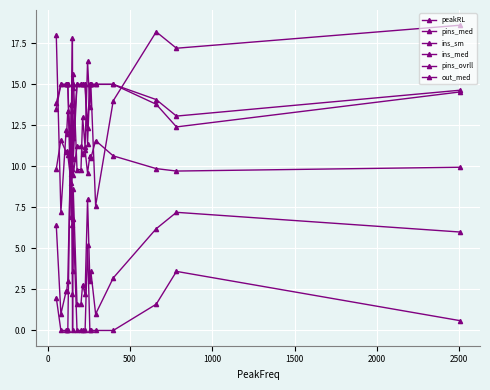

How many data points does each series have?

21